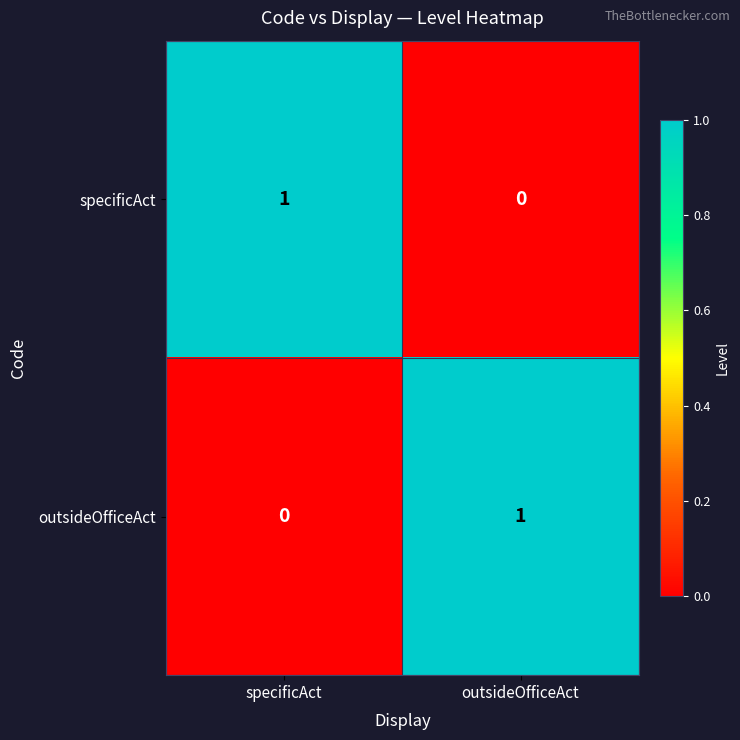

True or false: outsideOfficeAct has a value of 1 at specificAct.

False